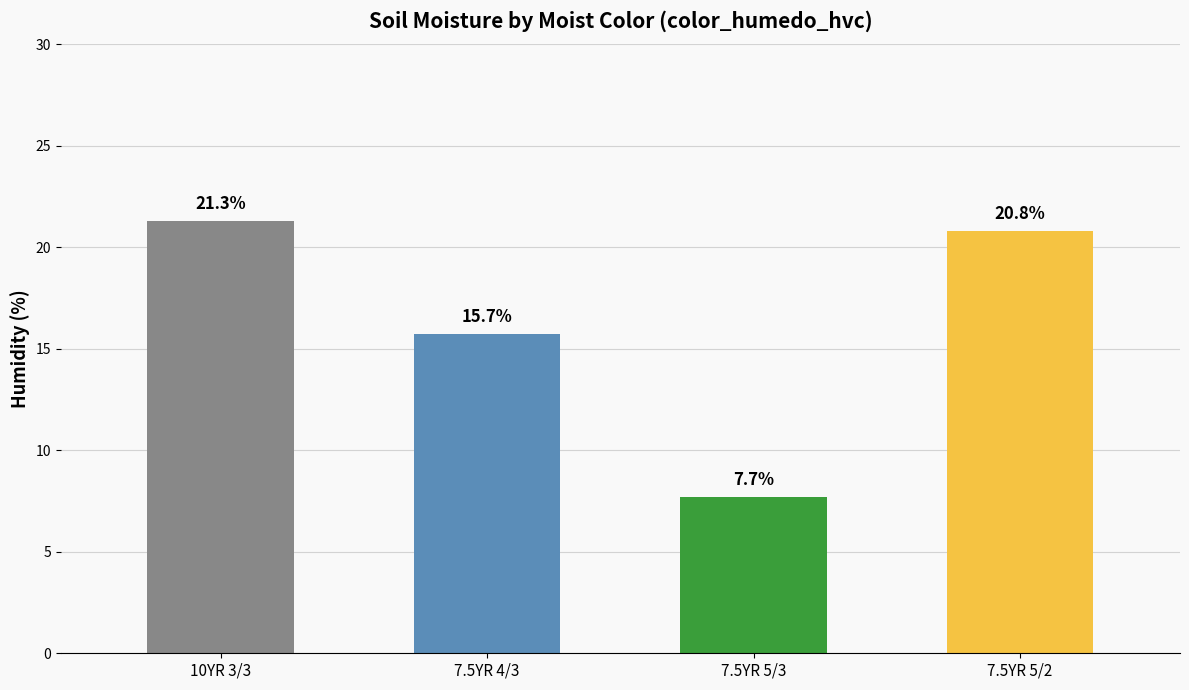

What is the maximum value shown in the chart?

21.3